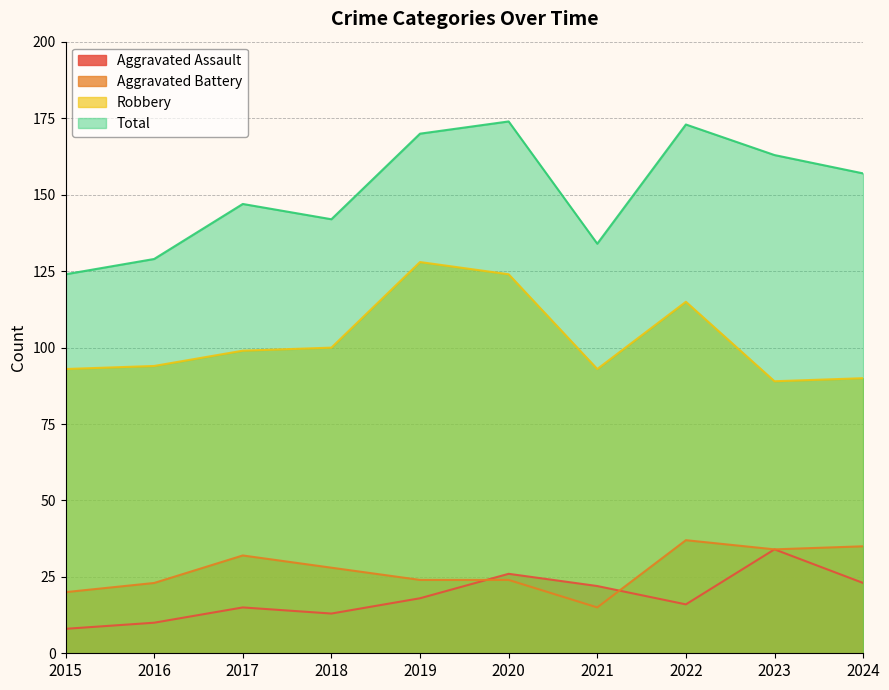

At which category does Total reach its first local valley?

2018